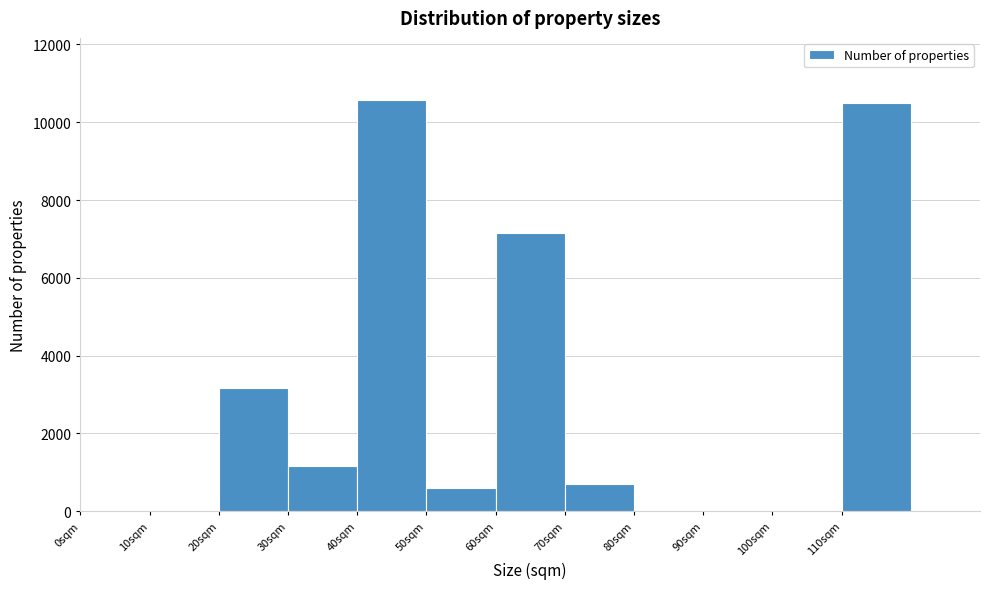

Reading left to right, list every bar in this chart as the range it spans on the x-axis followed by its height. The values are not printed on the chart, so give them approximately, as read against the axis.

0 to 10: 0
10 to 20: 0
20 to 30: 3200
30 to 40: 1200
40 to 50: 10600
50 to 60: 600
60 to 70: 7200
70 to 80: 600
80 to 90: 0
90 to 100: 0
100 to 110: 0
110 to 120: 10600